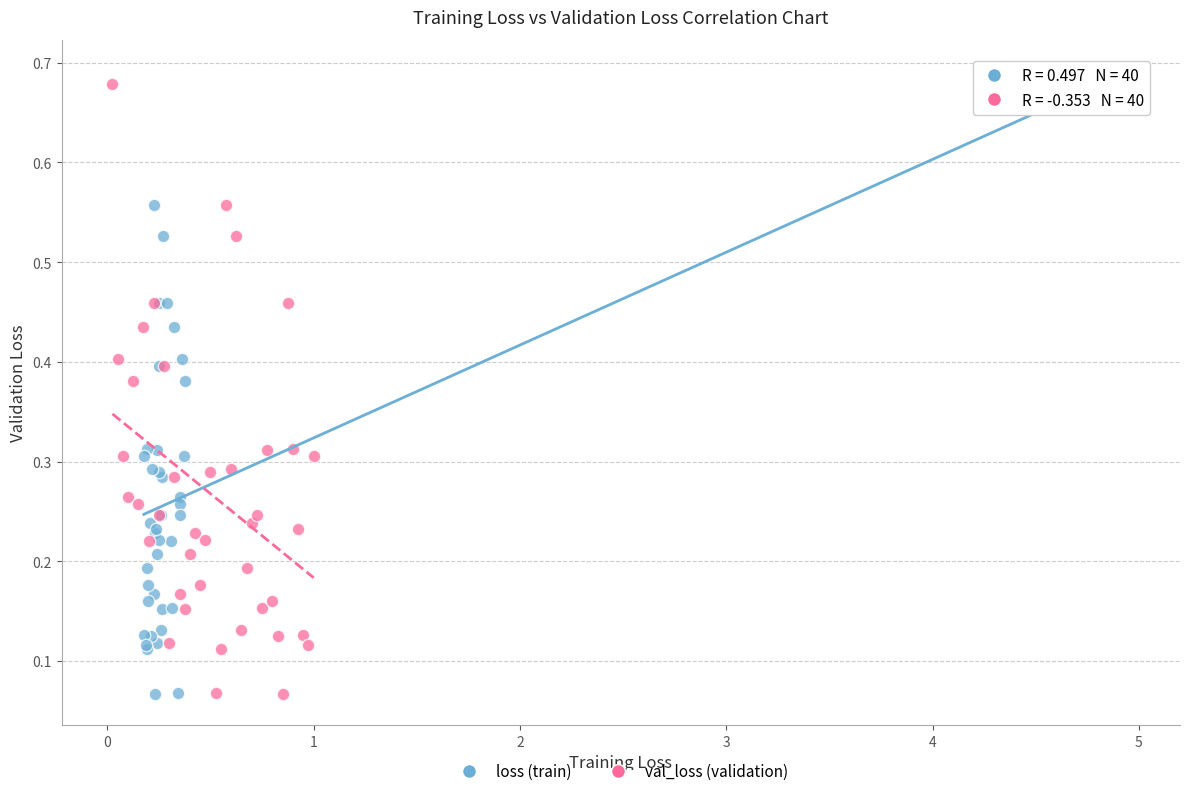

What are all the series names shown in the legend?

loss (train), val_loss (validation)